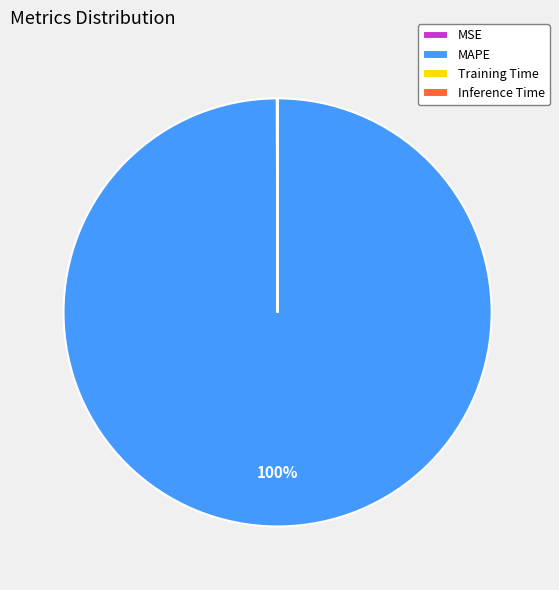

Is it true that MAPE is 93% of the pie?

False